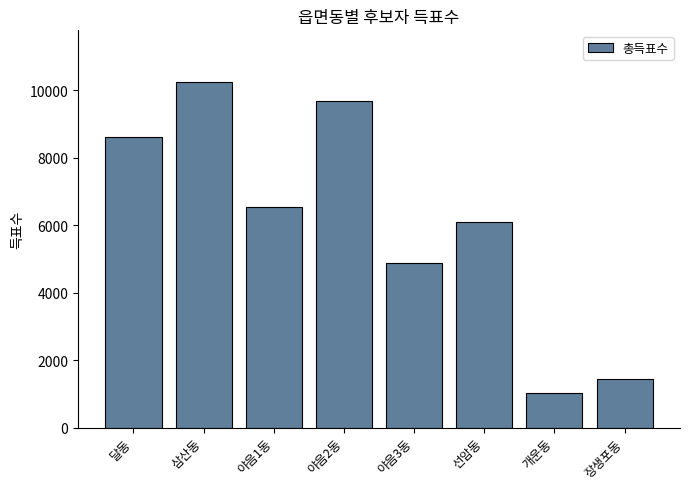

How many categories are shown in the chart?

8